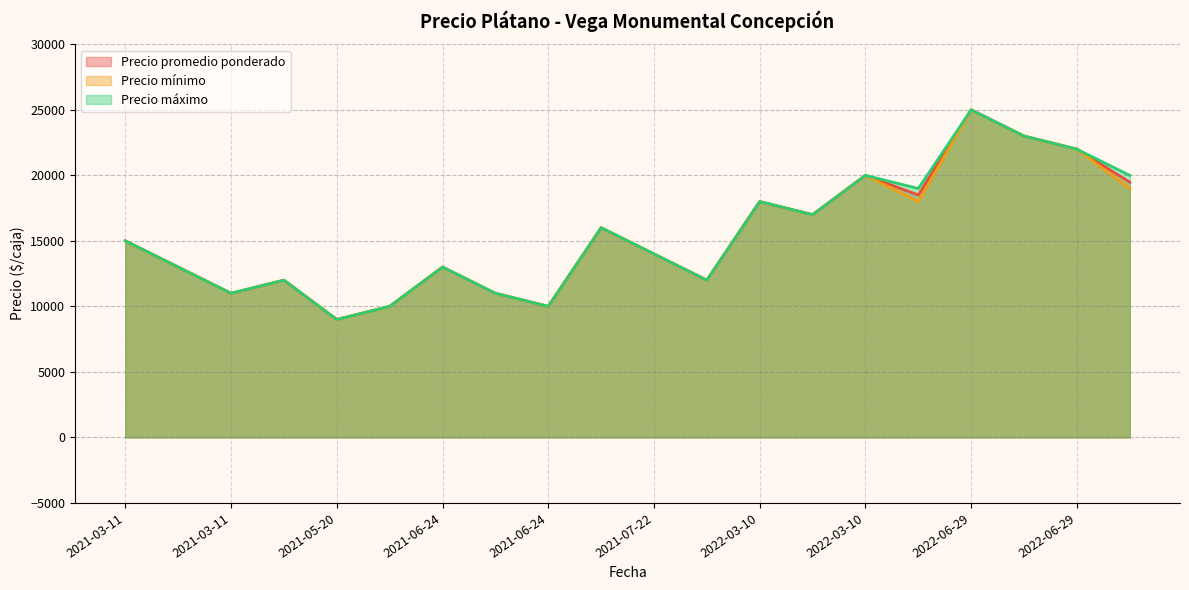

What is the total value across all series at 2021-06-24?

30000